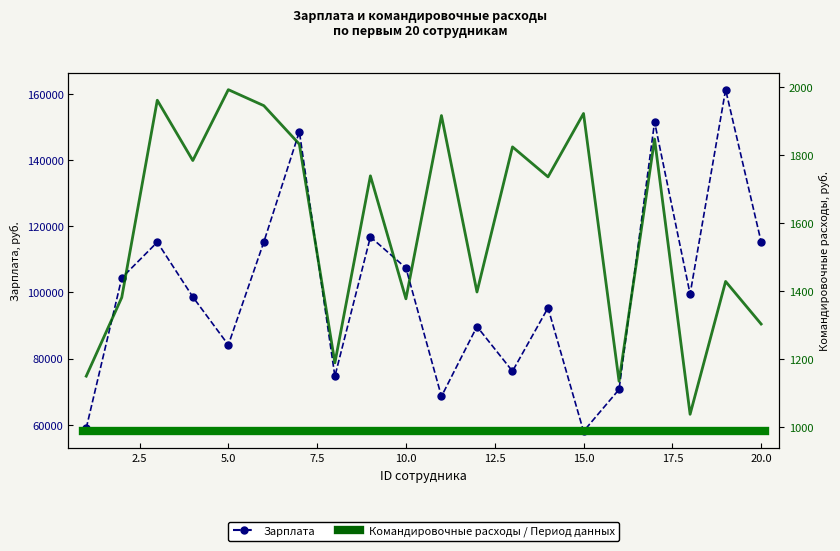

How many data points in Зарплата are above 99533?

9